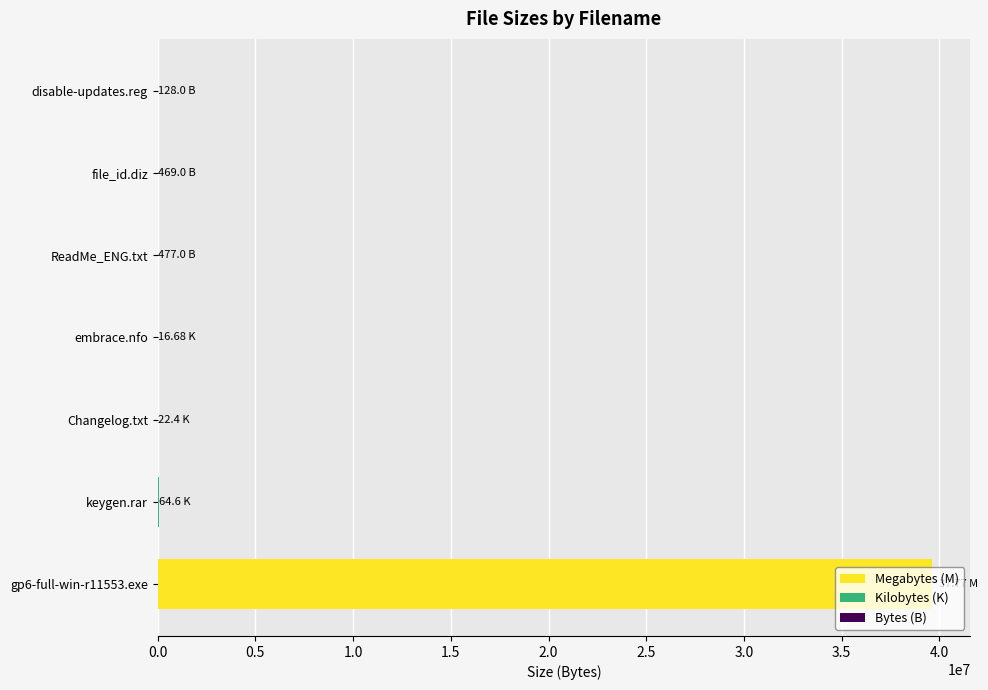

Where is the data nearest to the value 19802421?

keygen.rar